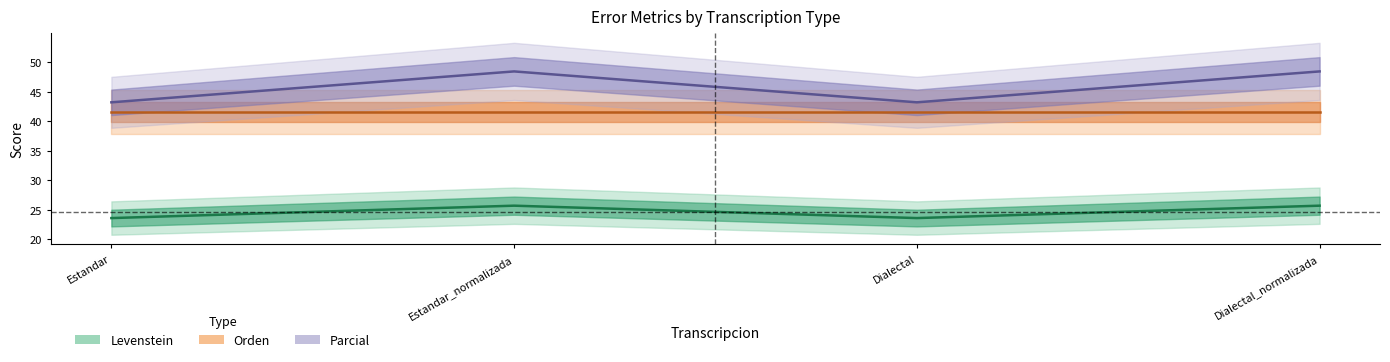

At which label does Levenstein first exceed 25?

Estandar_normalizada